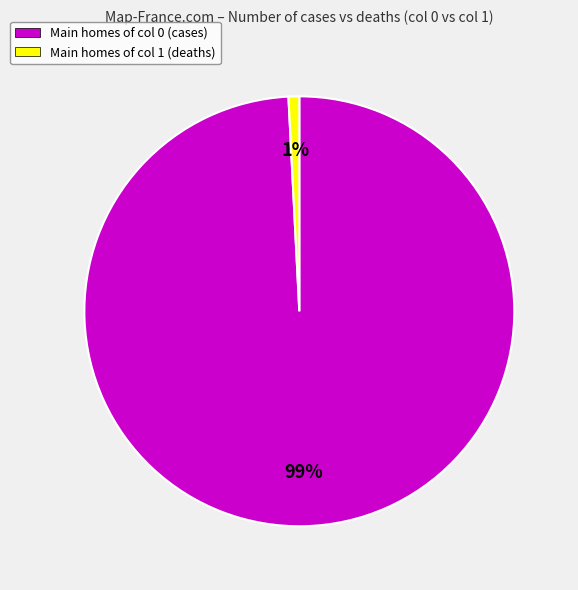

How many segments does this pie chart have?

2